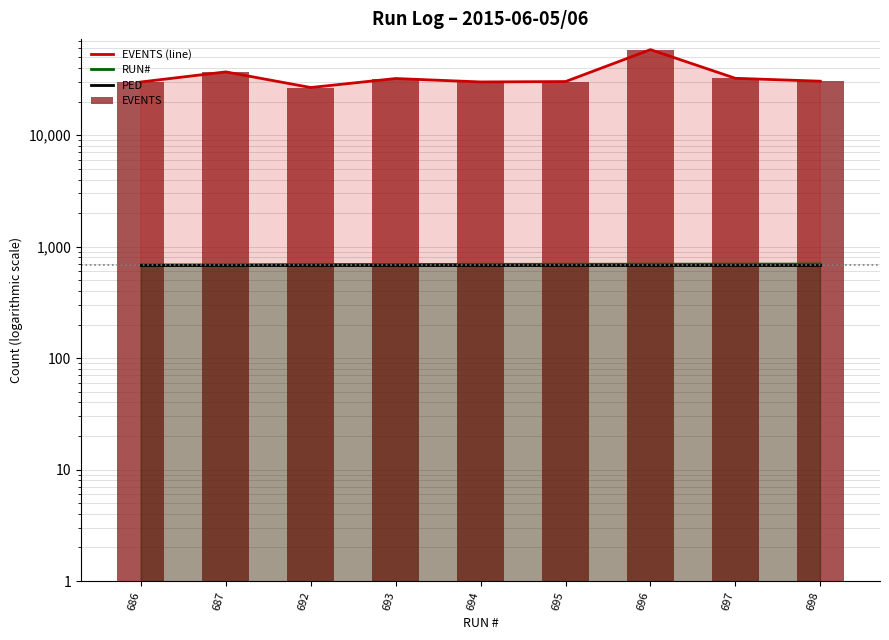

What are all the series names shown in the legend?

EVENTS (line), RUN#, PED, EVENTS